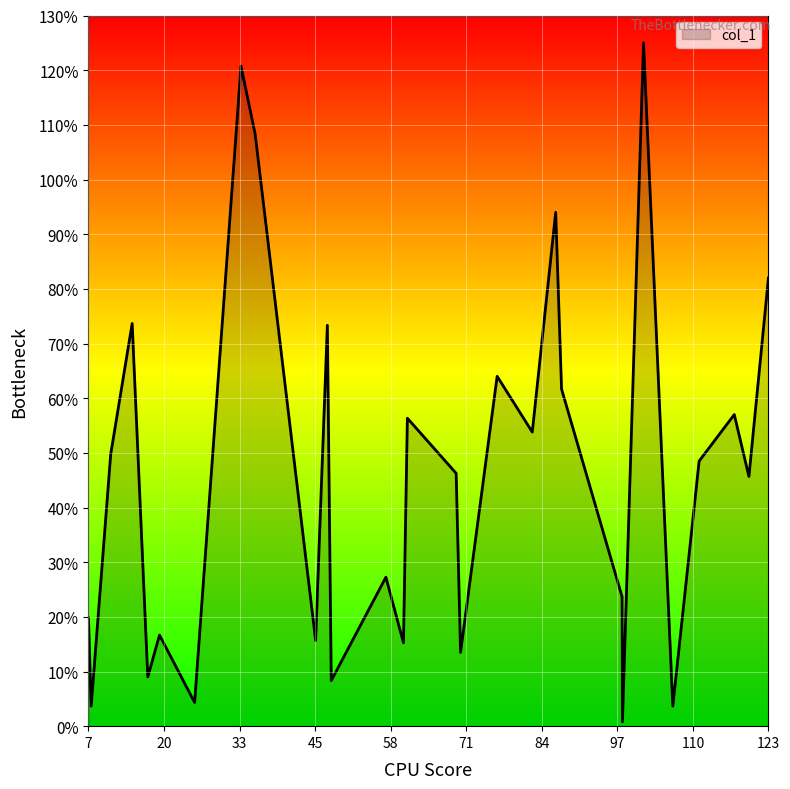

What is the difference between the maximum and minimum values?

124.2